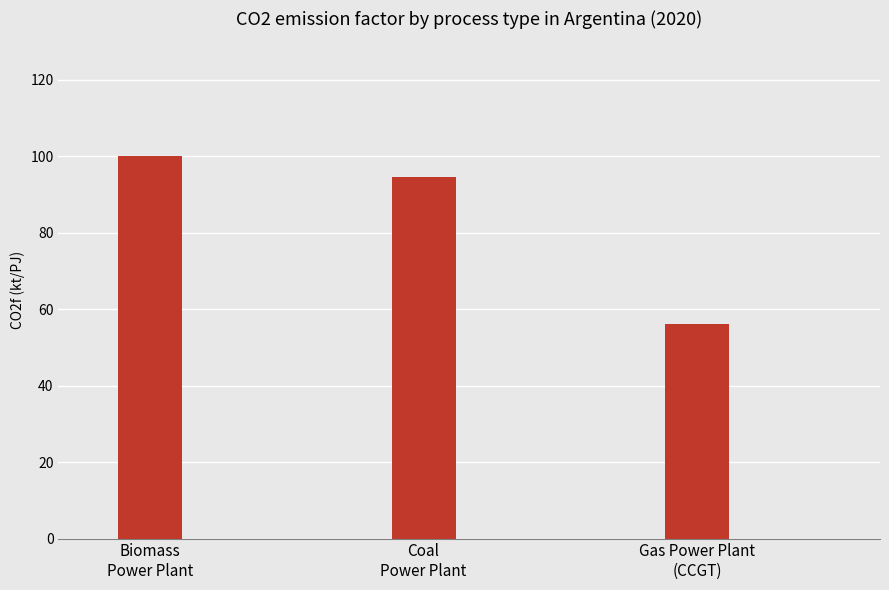

At which category does the chart reach its peak across all series?

Biomass
Power Plant